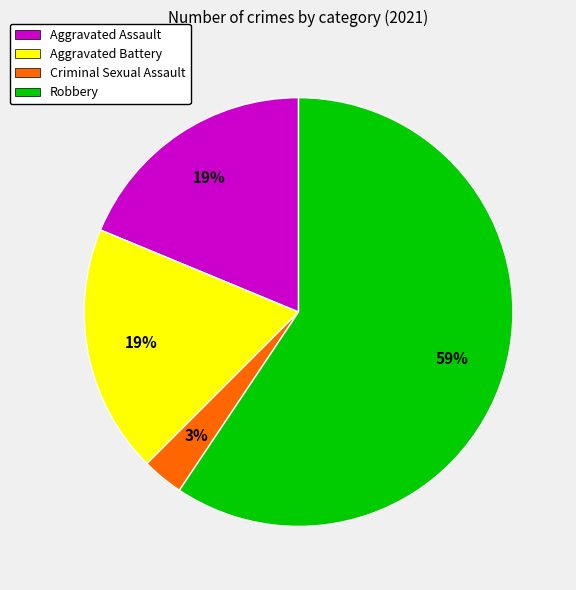

Which category has the smallest portion of the pie?

Criminal Sexual Assault